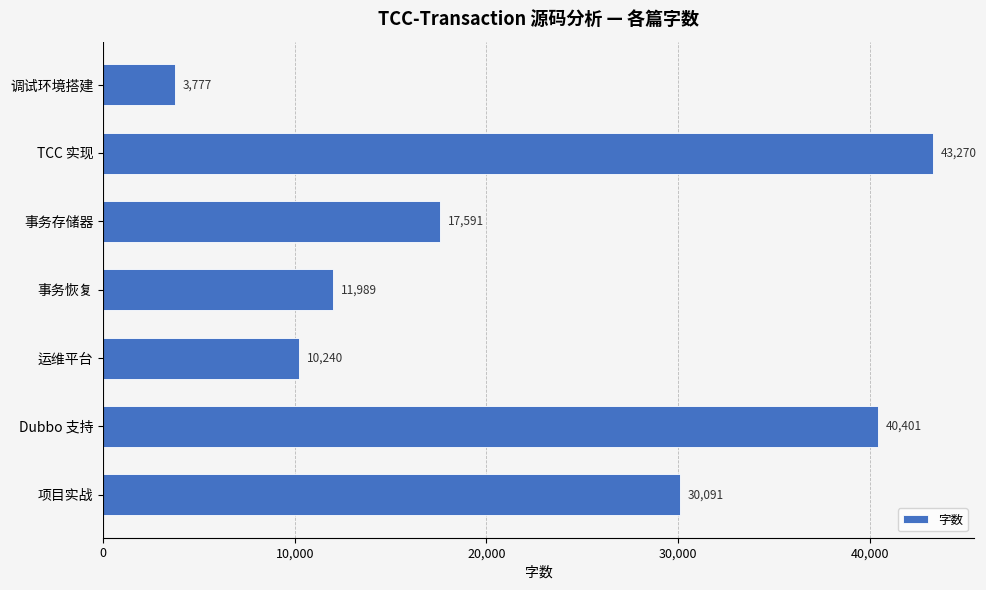

Reading top to bottom, extract all data points from this chart.

3777	43270	17591	11989	10240	40401	30091